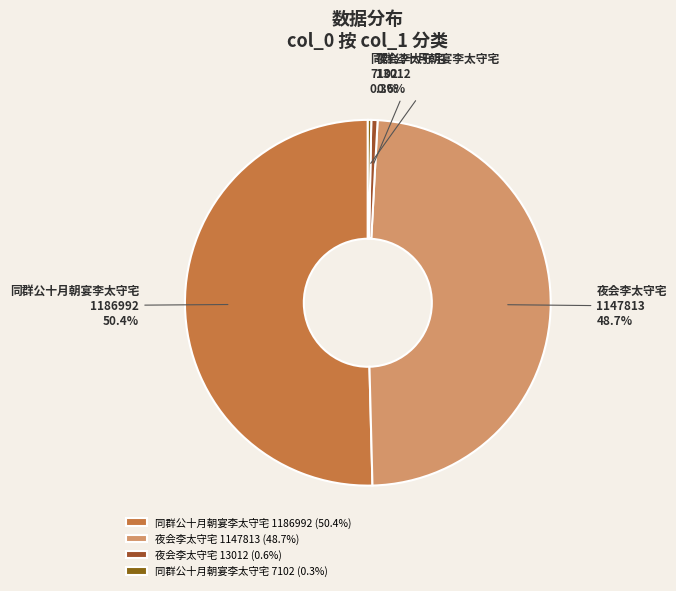

What is the ratio of the value at 夜会李太守宅 1147813 to the value at 夜会李太守宅 13012?

88.2